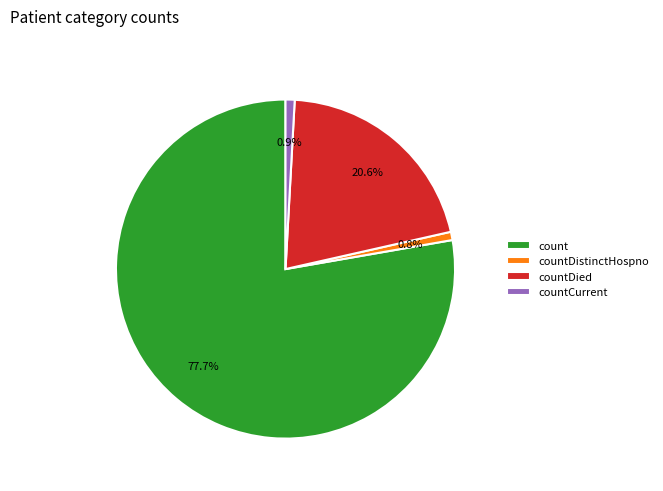

What is the majority slice?

count